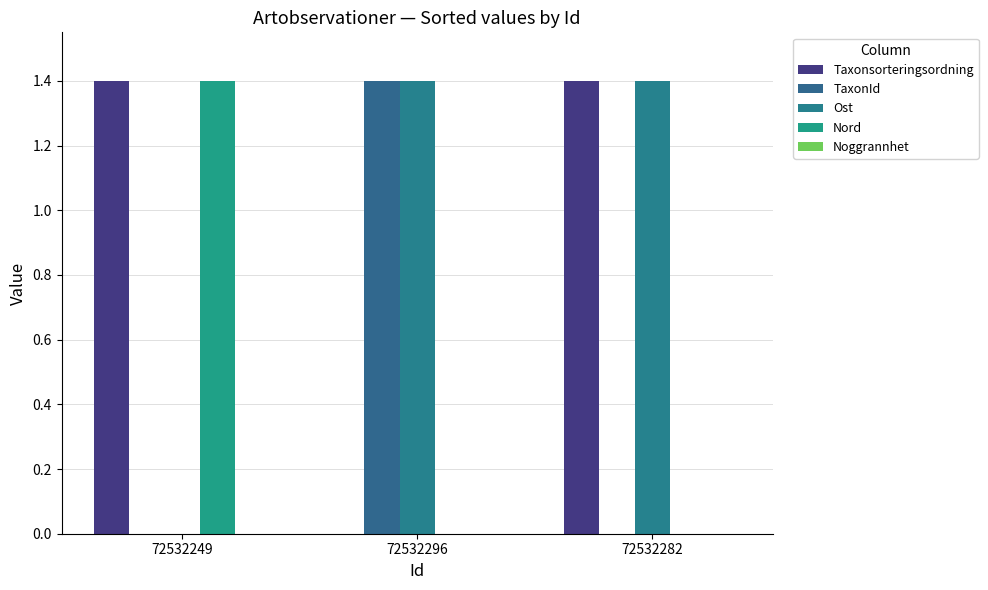

Are the bars grouped side by side (vs. stacked)?

Yes